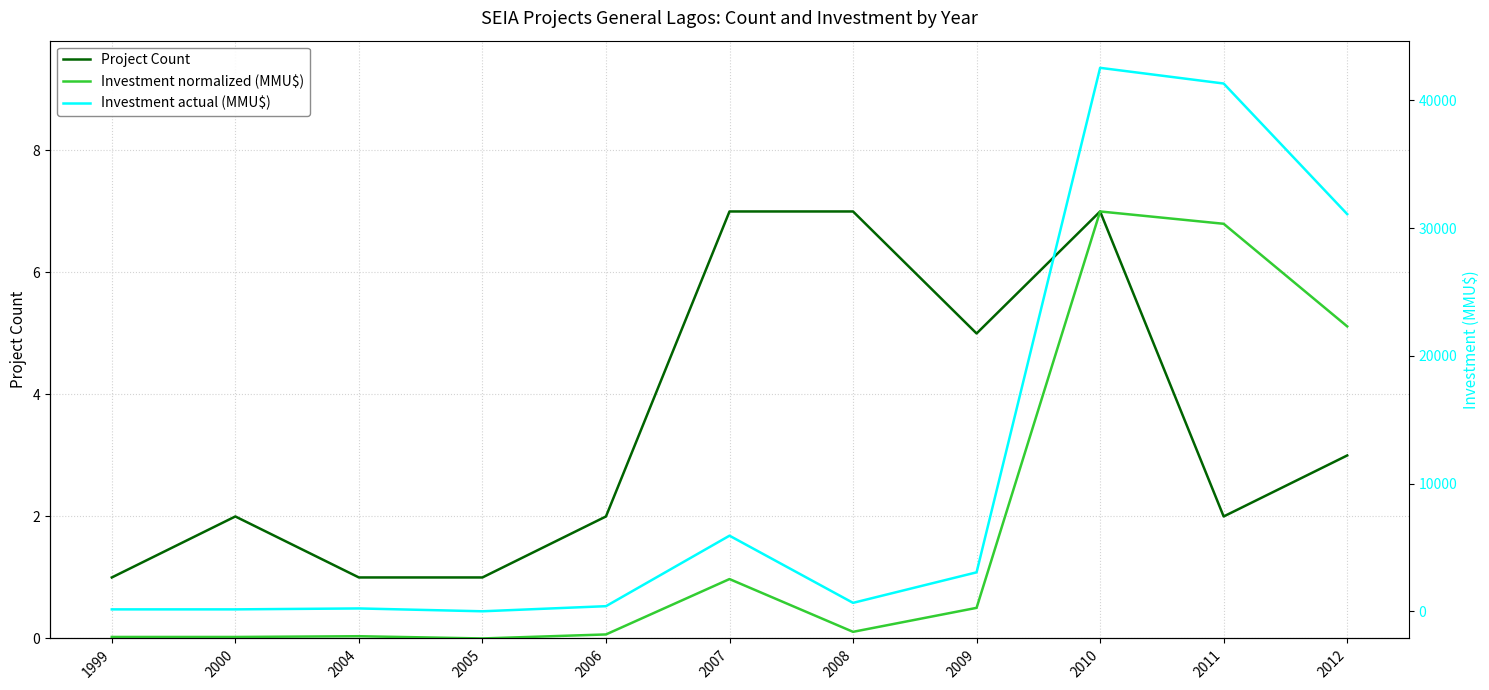

At which category does Project Count reach its first local valley?

2009